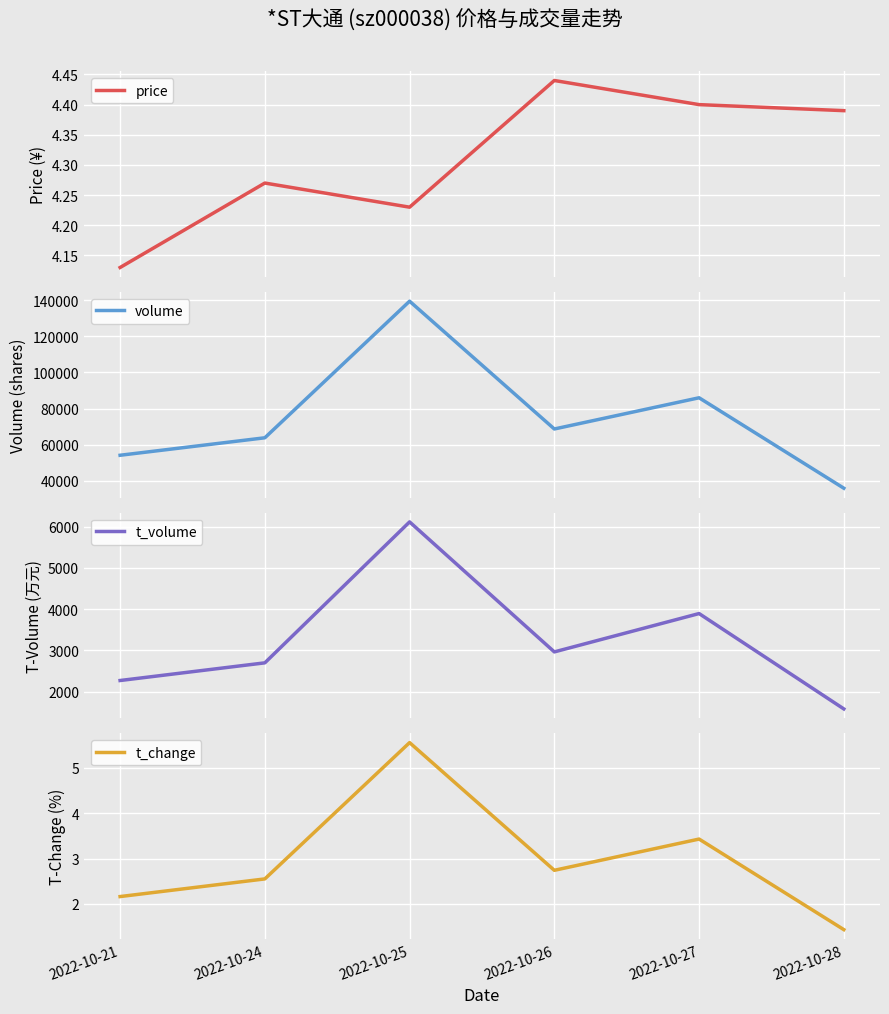

True or false: volume and t_change cross at least once.

False